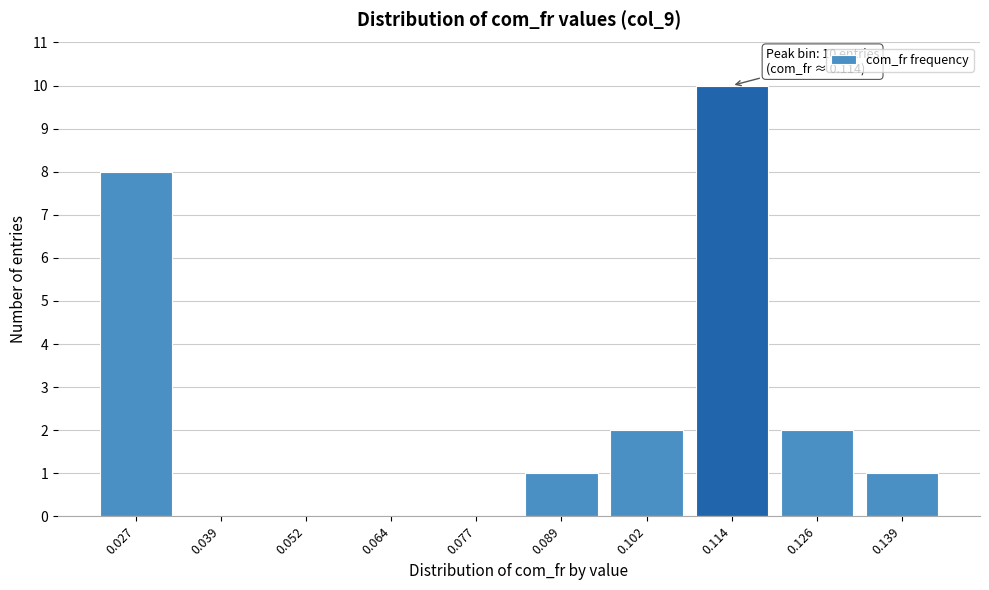

Which range on the x-axis has the tallest bar?

0.108 to 0.120